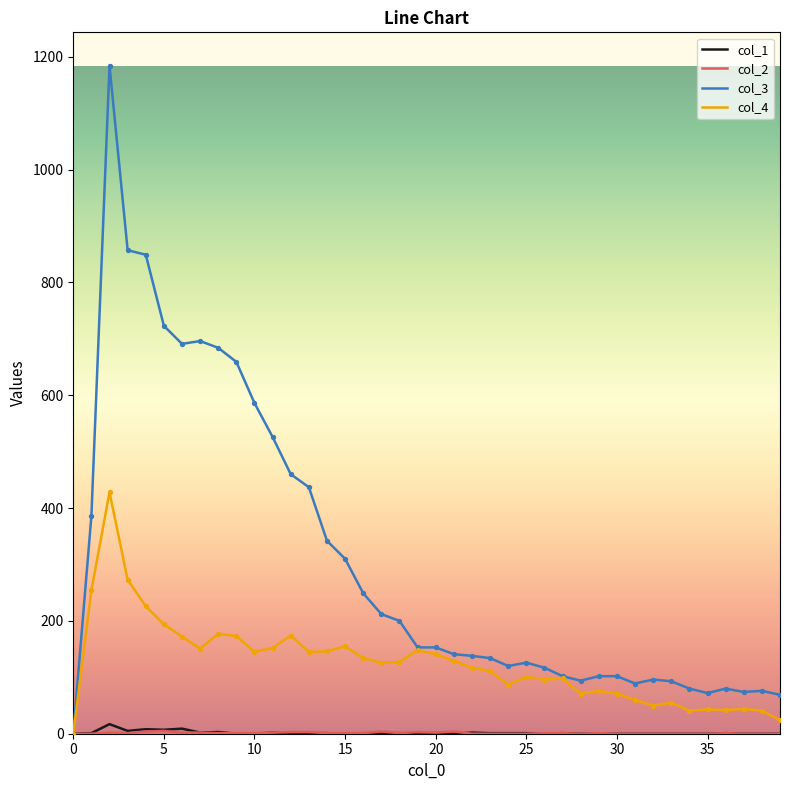

Which series has the largest total across all categories?

col_3